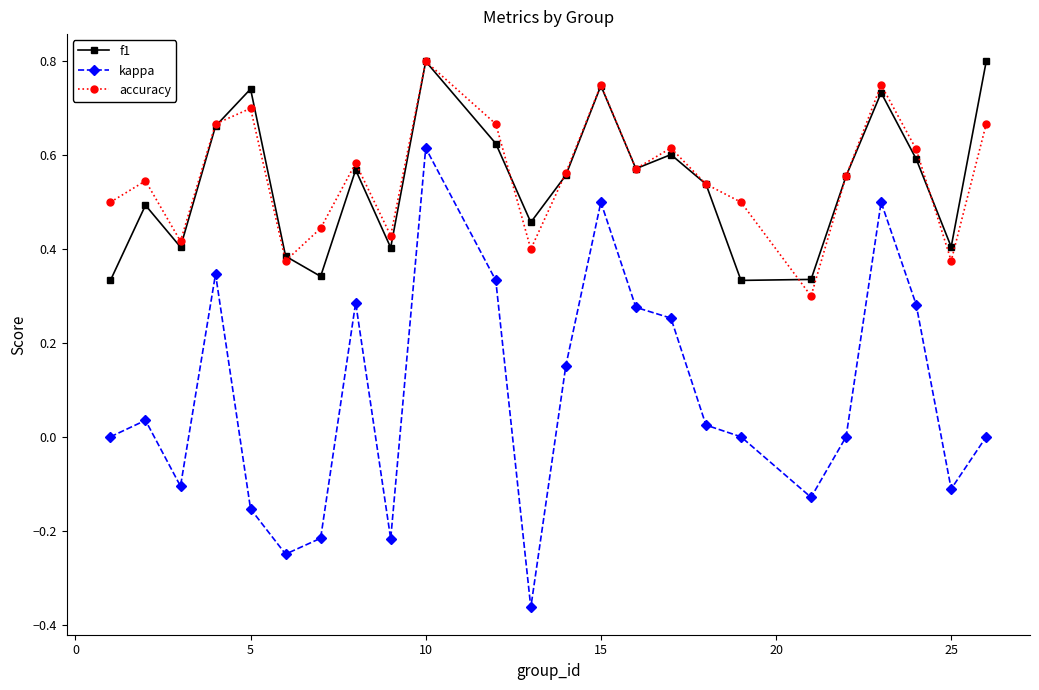

True or false: f1 and kappa cross at least once.

False